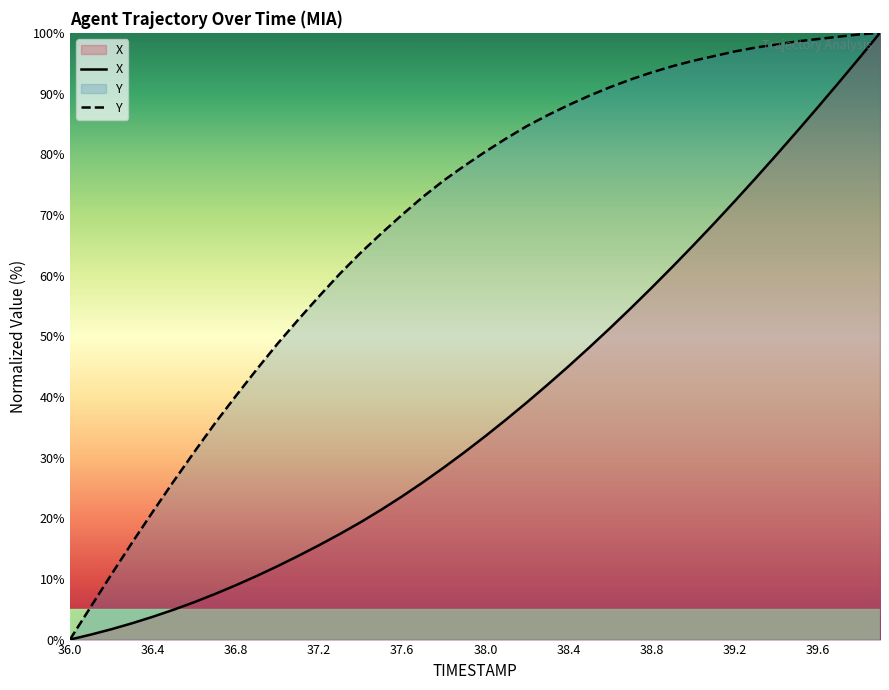

What is the label of the 13th point from the left?

37.2